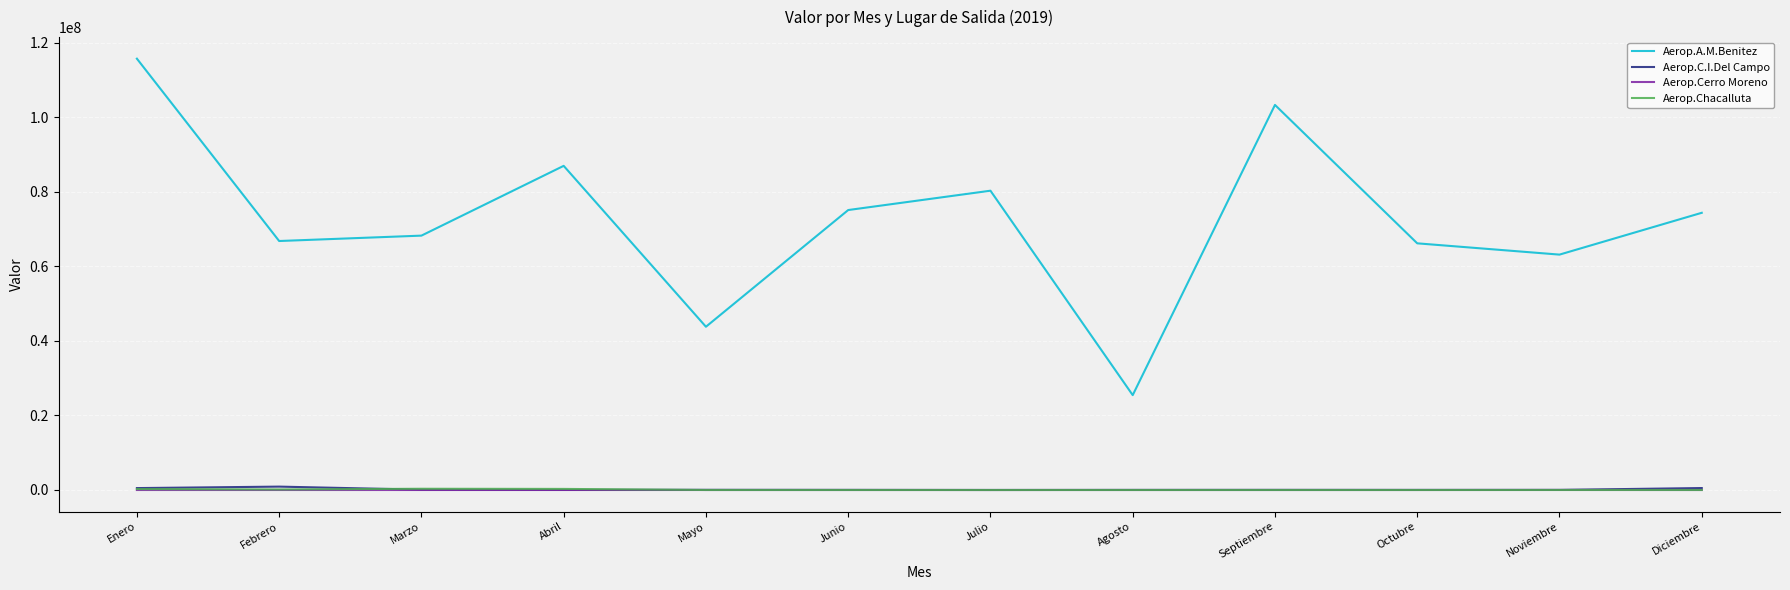

What is the average value of the Aerop.C.I.Del Campo series?

185756.9